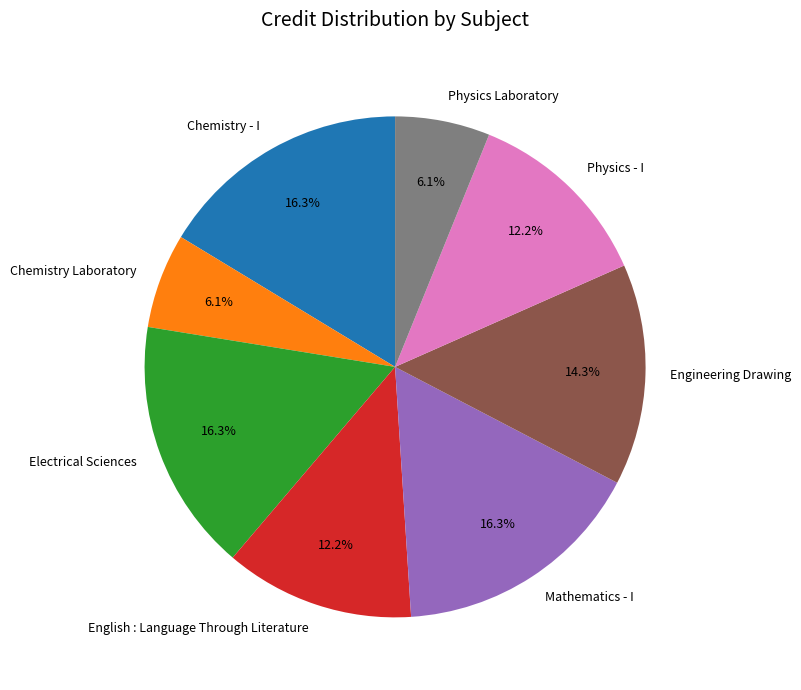

Combined, what portion of the pie is Chemistry - I and Physics - I?

28.6%